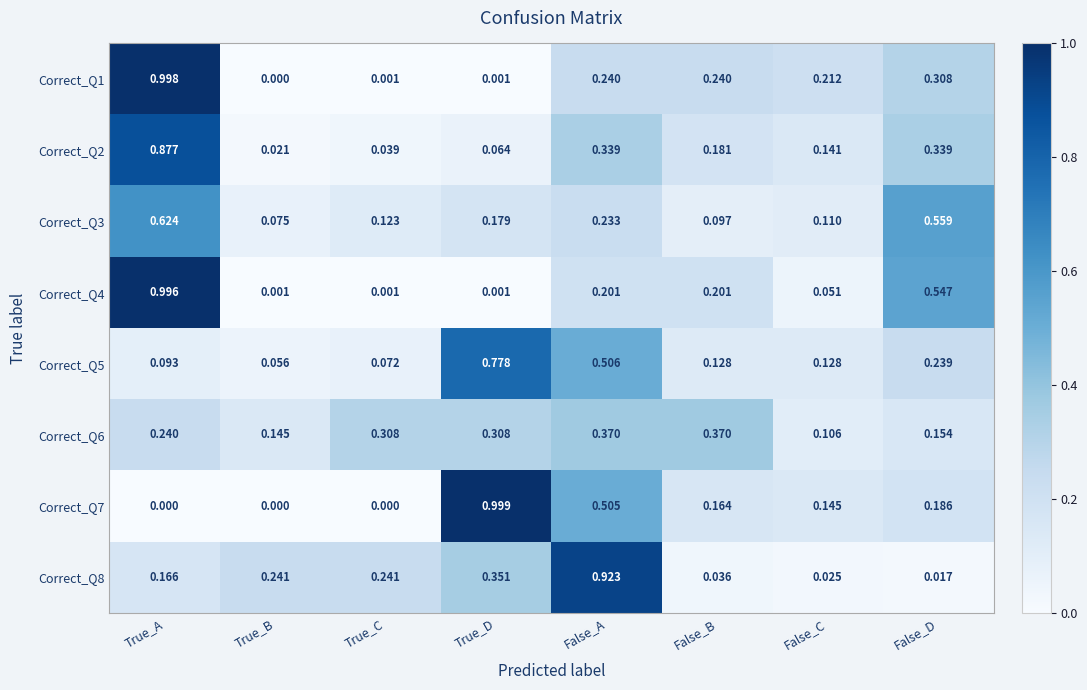

At which category is the sum across all series the highest?

True_A